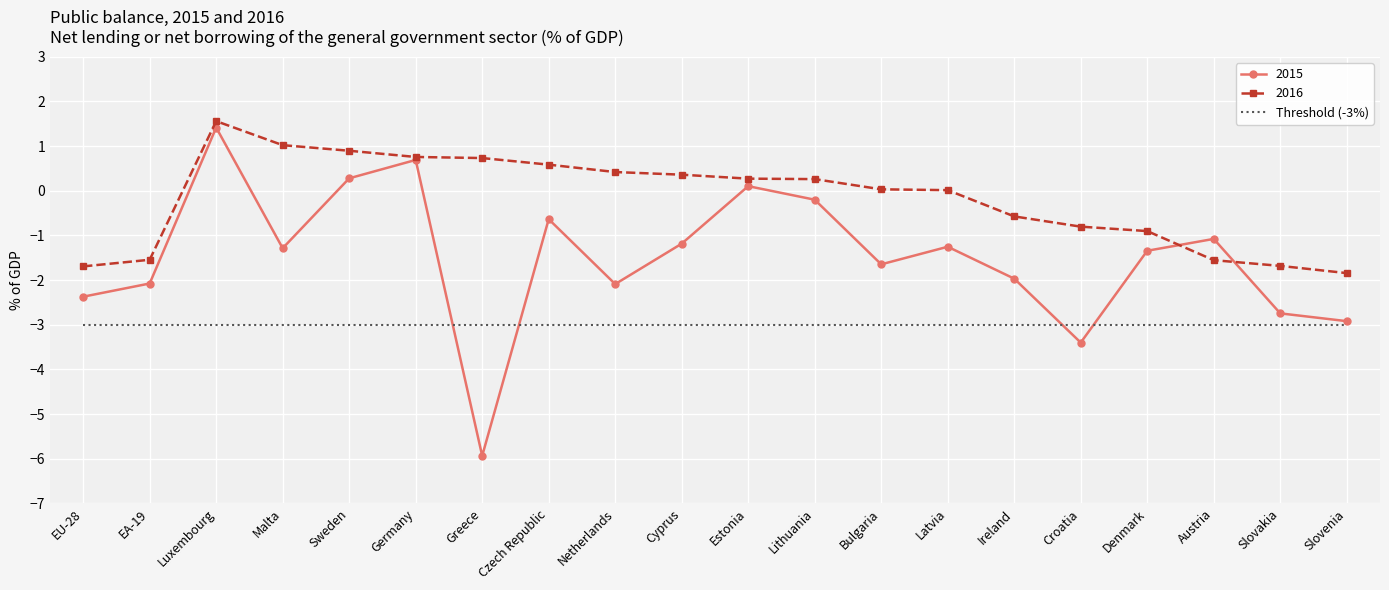

What position from the left is EU-28?

1